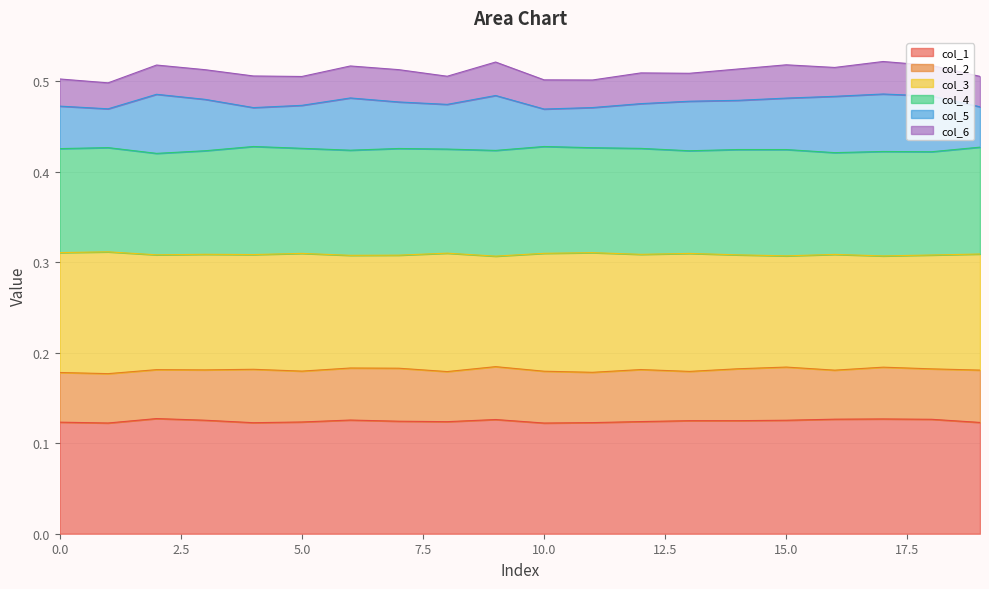

Between 0 and 16, which series saw the biggest shift?

col_5